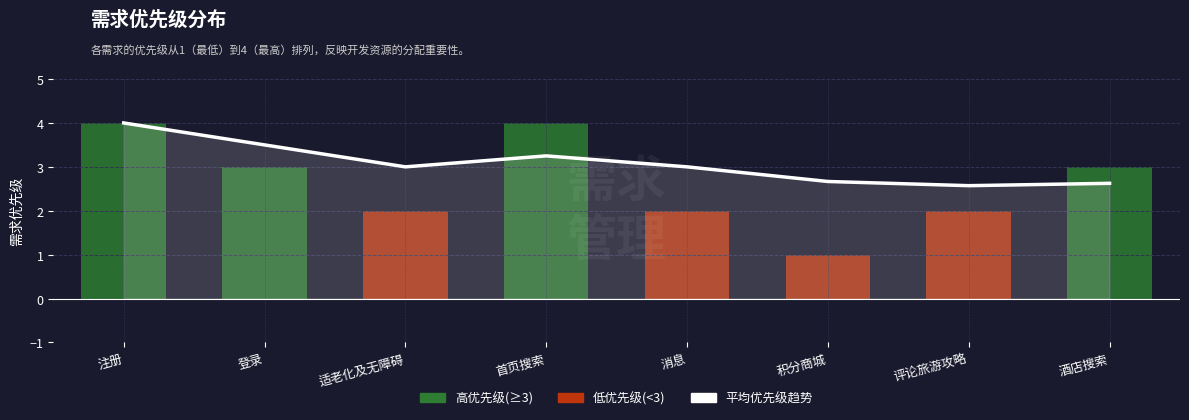

Count the number of categories in the chart.

8